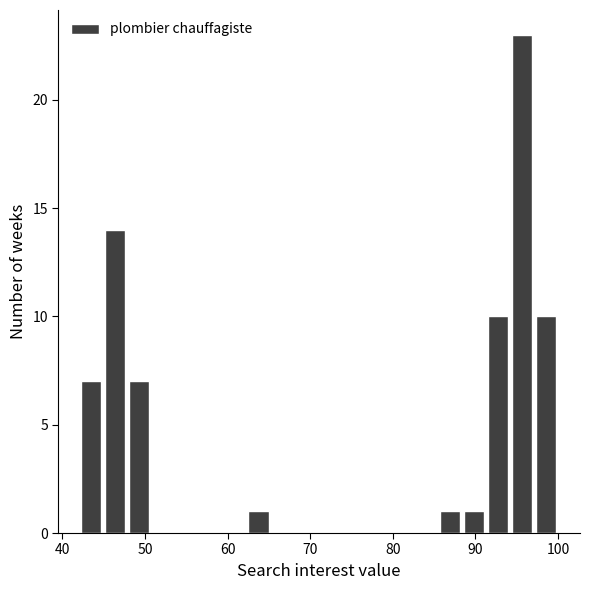

Around what value on the x-axis is the tallest bar? Give the approximate position of its centre, as read against the axis.

96